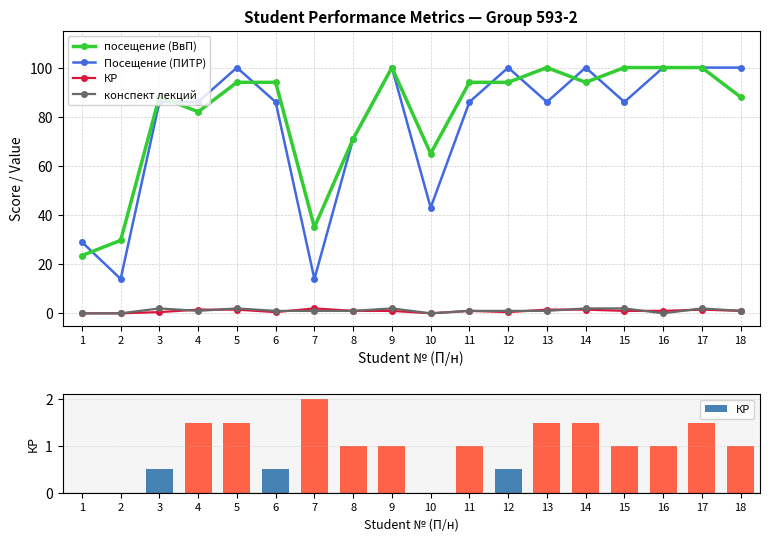

What is the spread (max minus min) of values at 12?

99.5